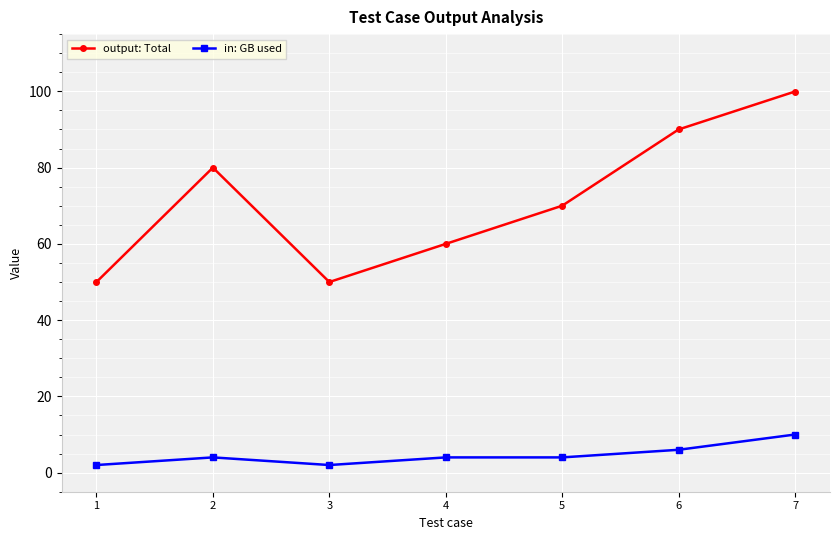

True or false: output: Total has a value of 29.1 at 4.

False